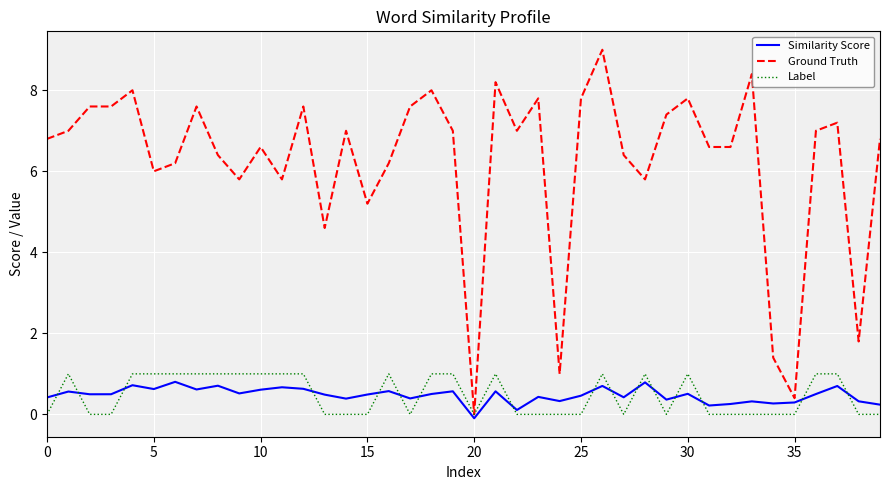

Which series has the widest spread of values?

Ground Truth